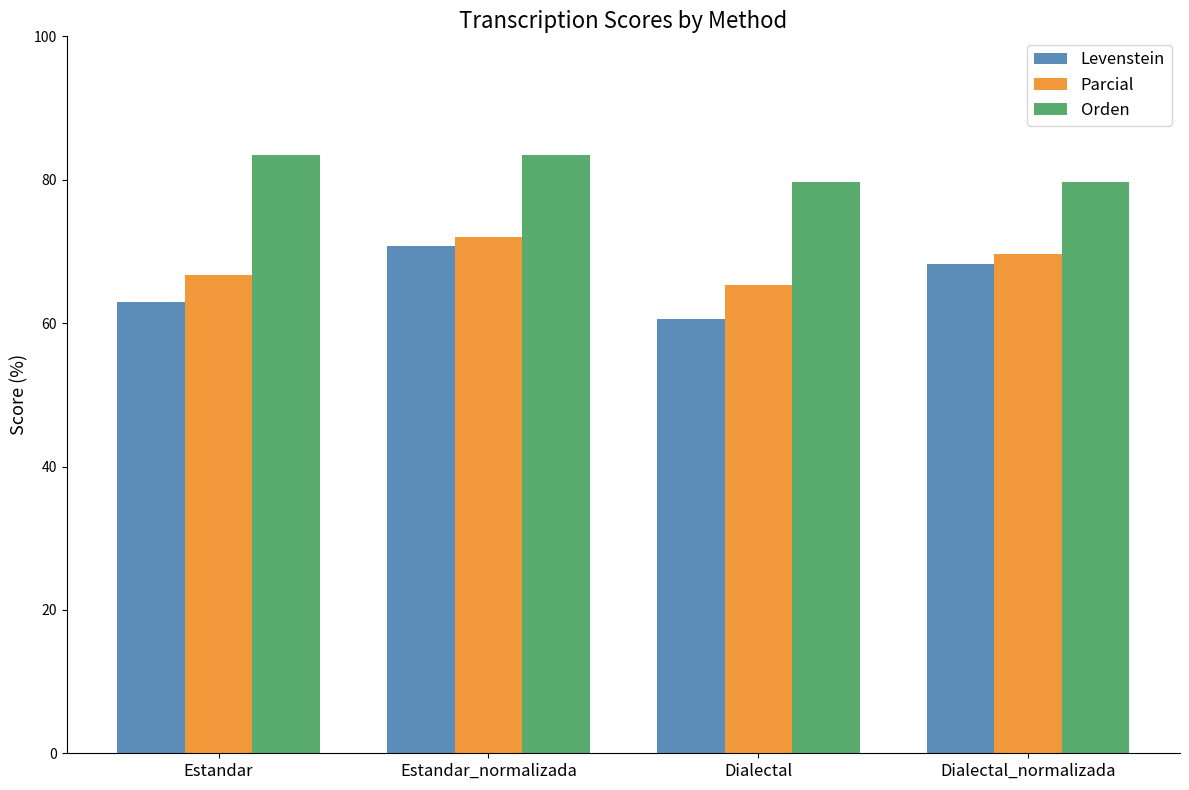

What is the approximate value of Orden at Dialectal?

79.6